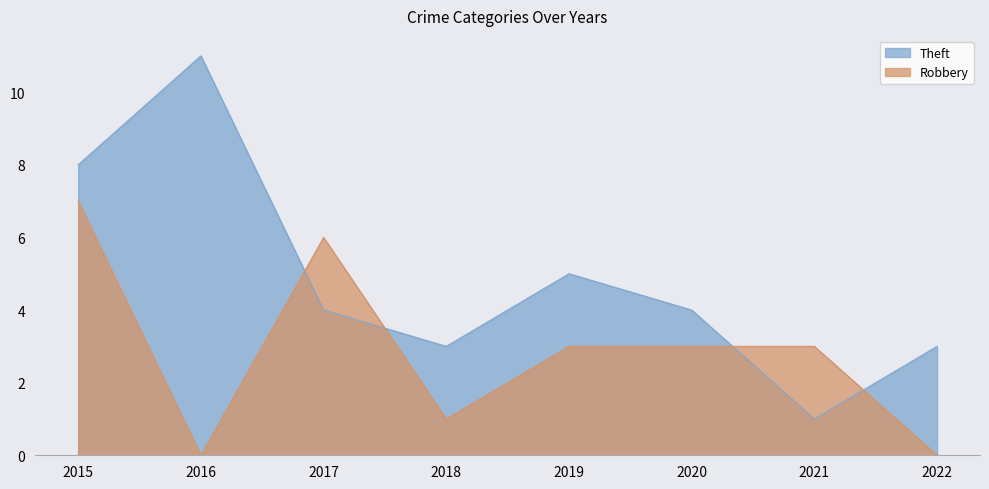

Rank the categories by Theft value from lowest to highest.

2021, 2018, 2022, 2017, 2020, 2019, 2015, 2016